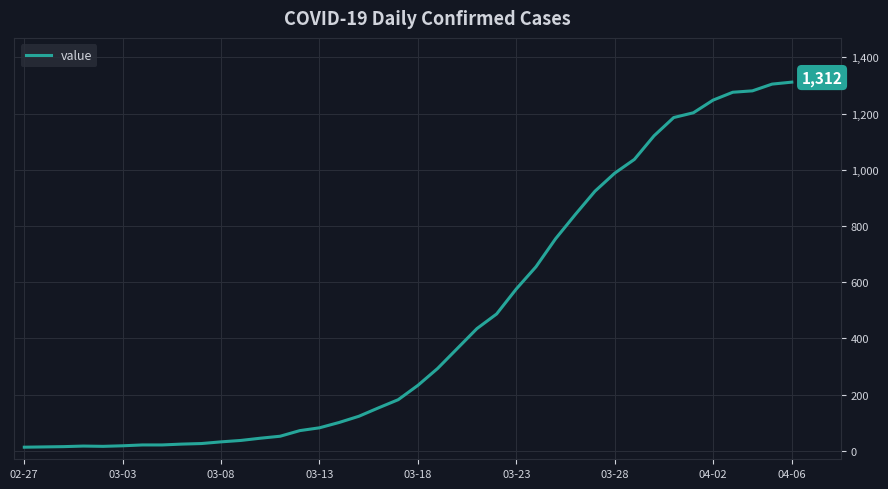

Does the chart have visible grid lines?

Yes